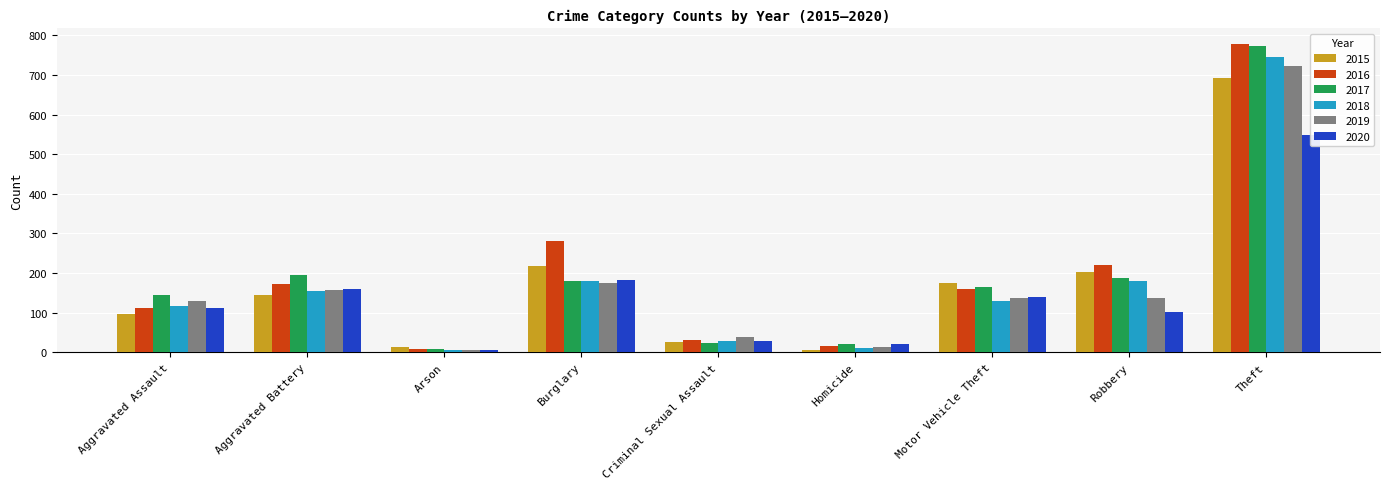

Are the bars grouped side by side (vs. stacked)?

Yes